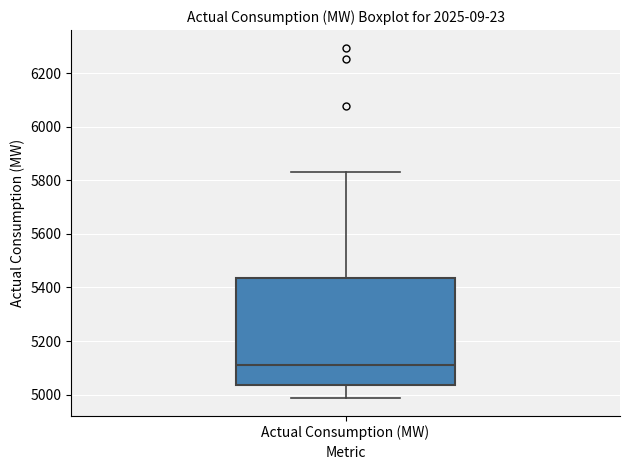

Transcribe this box plot: give where the median line is, the range the box spans, and where the two whiskers end, as read against the y-axis. The values are not printed on the chart, so give them approximately, as read against the axis.

median 5100, box 5040 to 5440, whiskers 4980 to 5840